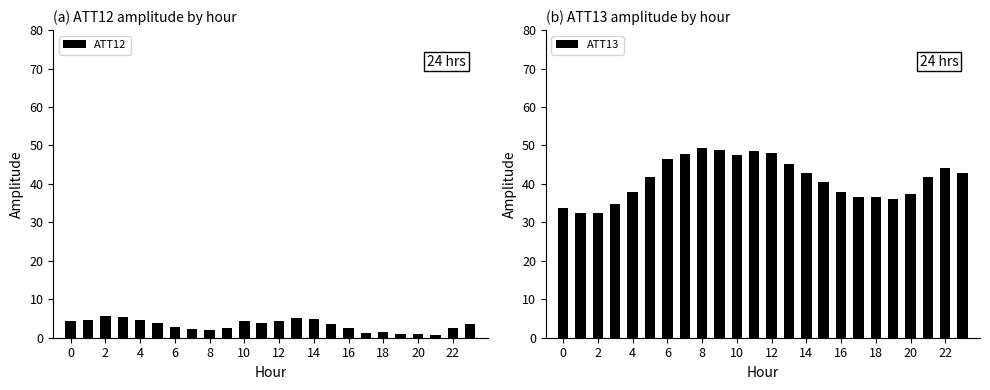

Reading left to right, list all the values displayed in this chart.

ATT12: 4.5	4.5	5.6	5.5	4.6	3.8	2.8	2.4	2.0	2.5	4.4	3.9	4.4	5.0	4.8	3.5	2.5	1.2	1.6	1.1	1.0	0.8	2.5	3.5
ATT13: 33.8	32.3	32.4	34.9	37.9	41.8	46.5	47.7	49.3	48.7	47.5	48.5	48.0	45.2	42.9	40.4	37.9	36.6	36.7	36.0	37.4	41.9	44.1	42.8